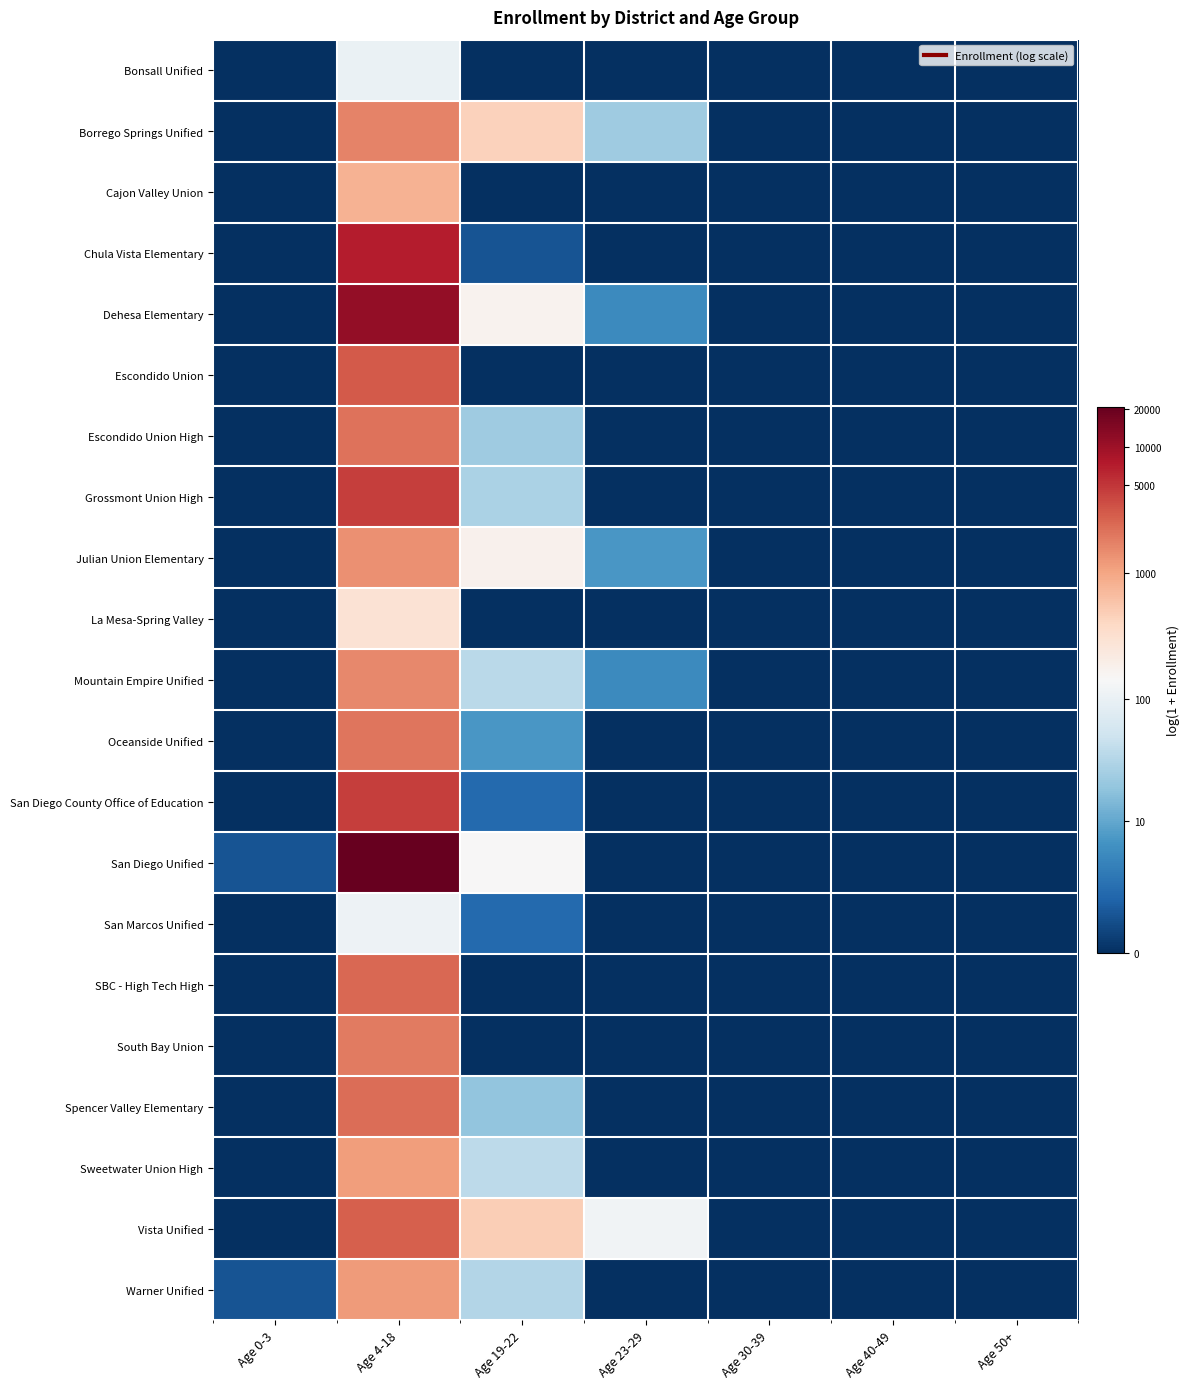

Rank the series by their maximum value, from highest to lowest.

San Diego Unified, Dehesa Elementary, Chula Vista Elementary, Grossmont Union High, San Diego County Office of Education, Escondido Union, Vista Unified, SBC - High Tech High, Spencer Valley Elementary, Escondido Union High, Oceanside Unified, South Bay Union, Borrego Springs Unified, Mountain Empire Unified, Julian Union Elementary, Warner Unified, Sweetwater Union High, Cajon Valley Union, La Mesa-Spring Valley, San Marcos Unified, Bonsall Unified